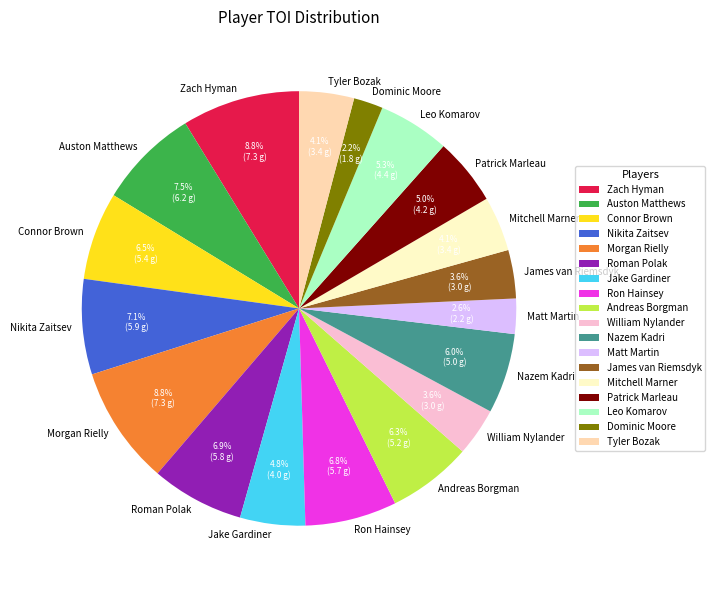

What percentage is the William Nylander slice, to the nearest percent?

4%